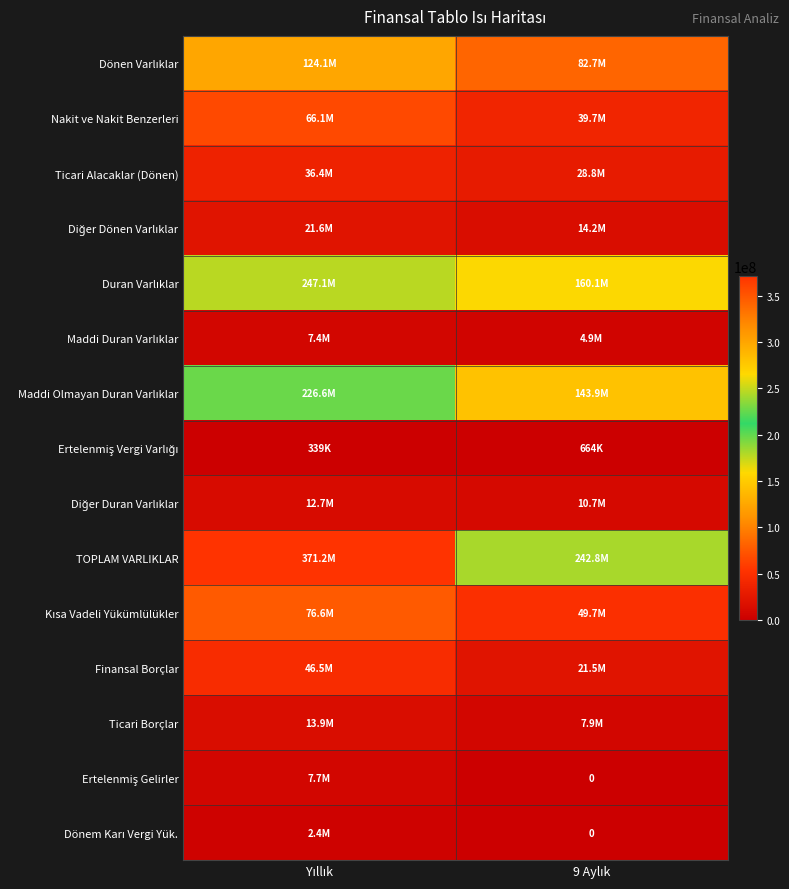

True or false: TOPLAM VARLIKLAR has a value of 642450651 at Yıllık.

False